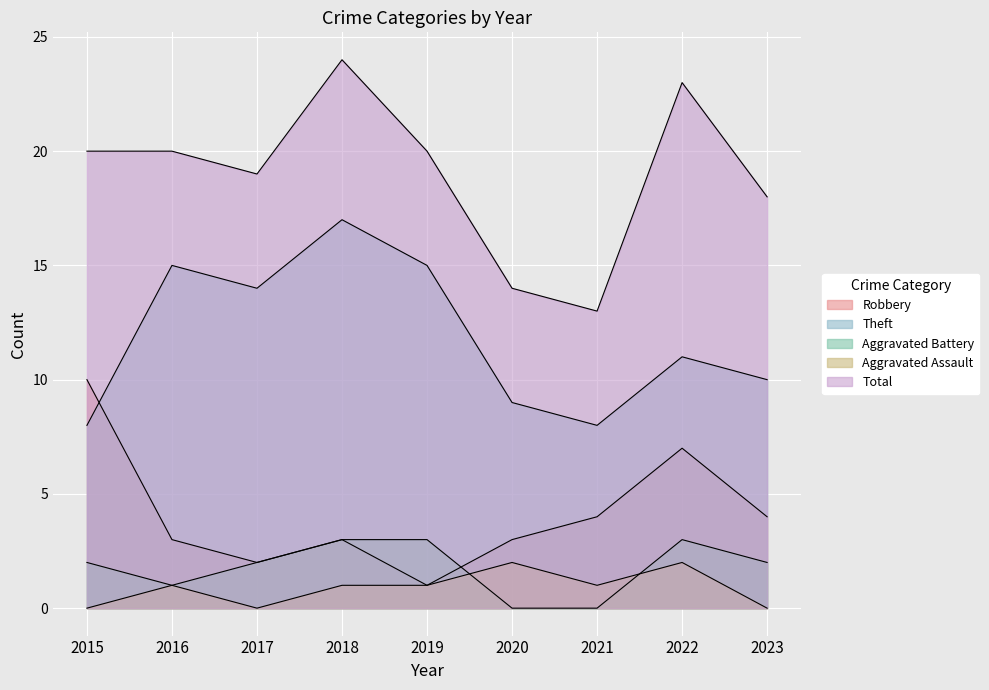

In Robbery, how many points are higher than both neighbors (excluding endpoints)?

2